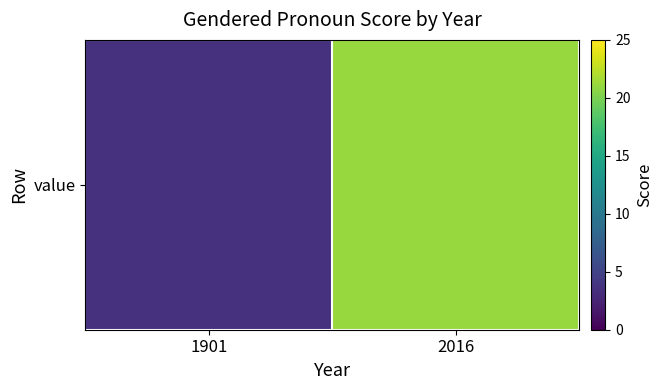

Rank the categories by value from highest to lowest.

2016, 1901